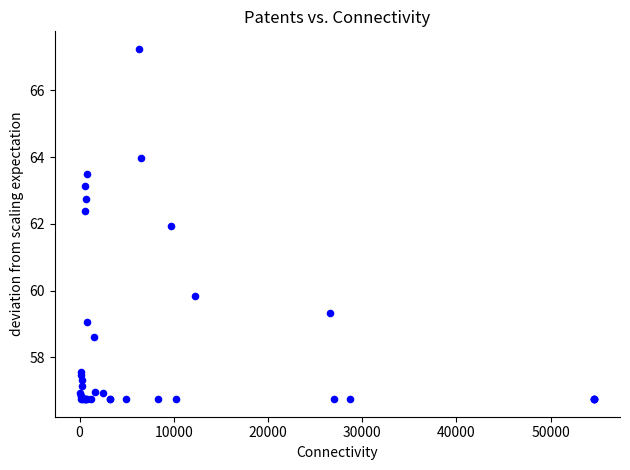

What Y value in the scatter plot is closest to 61?

61.9